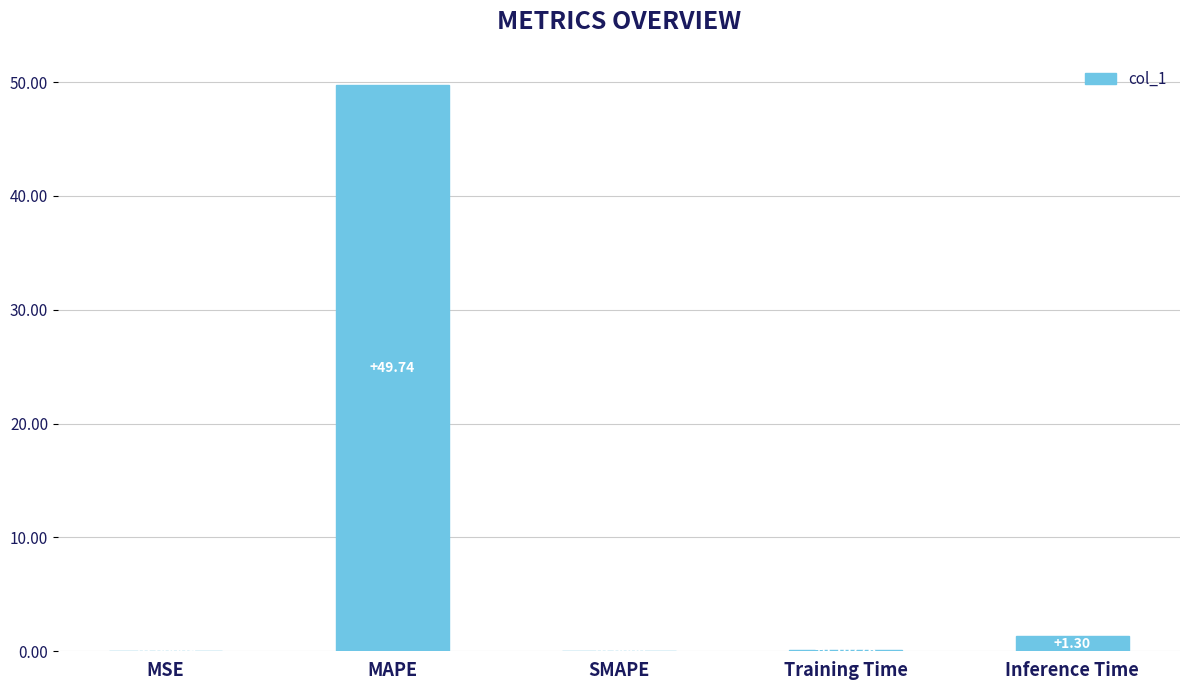

Count the number of categories in the chart.

5